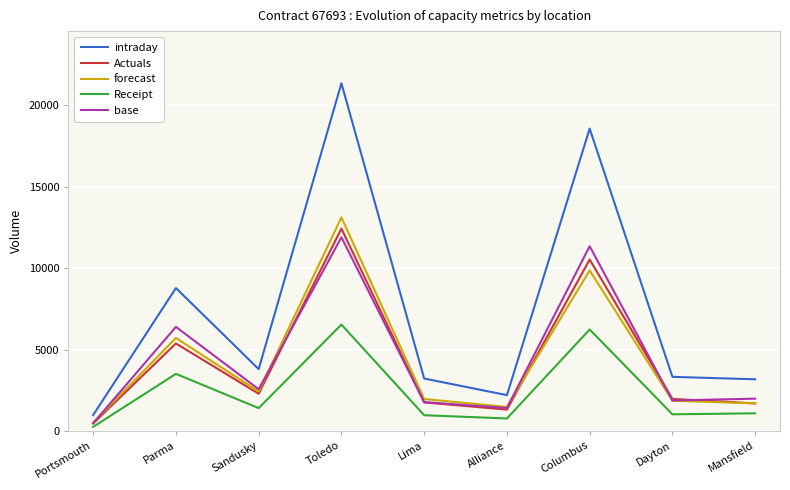

What is the difference between the highest and lowest values at Portsmouth?

725